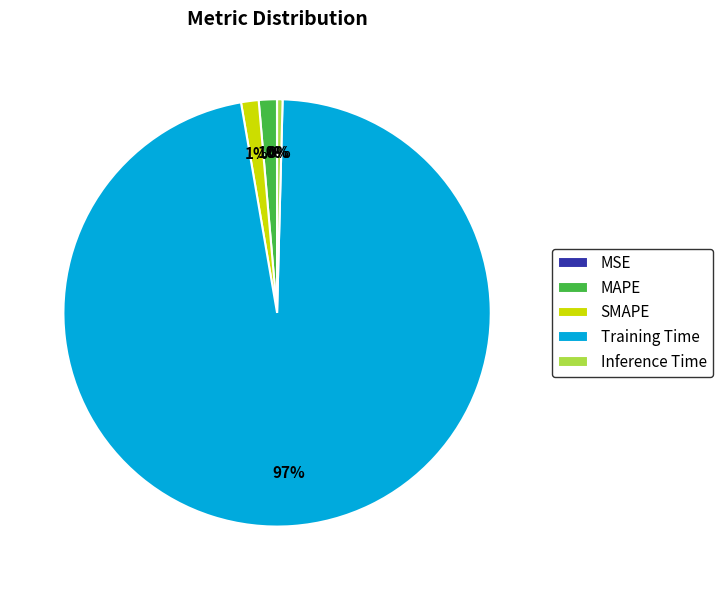

Is Training Time the majority of the pie?

Yes